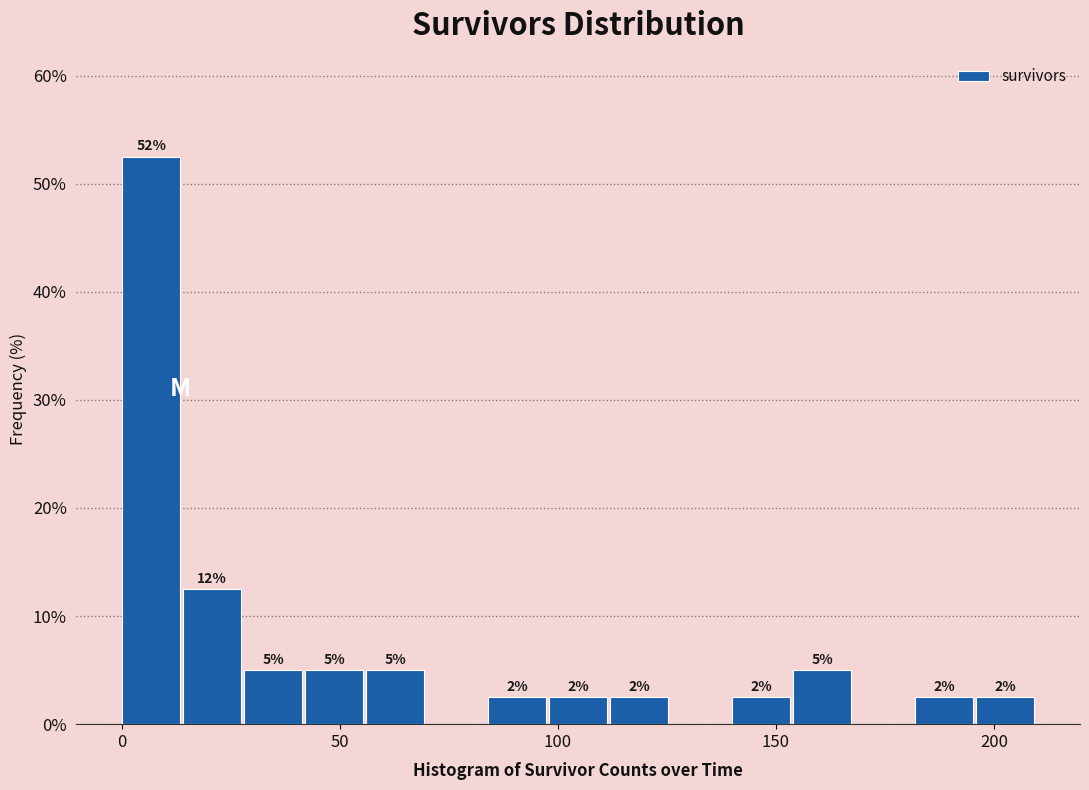

Around what value on the x-axis is the tallest bar? Give the approximate position of its centre, as read against the axis.

5